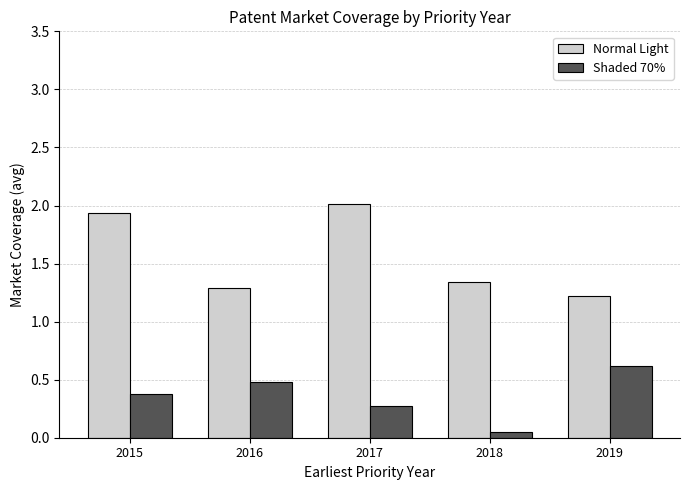

Which series has the widest spread of values?

Normal Light